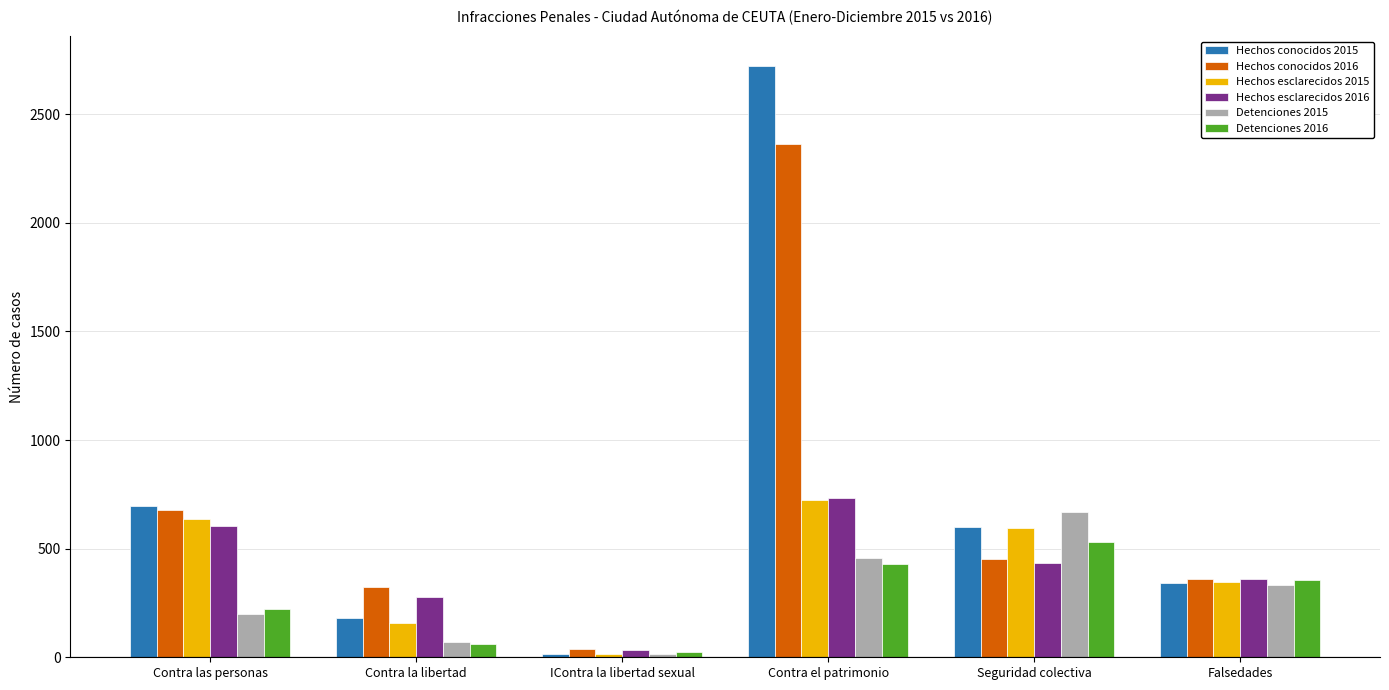

At which label does Hechos esclarecidos 2015 first exceed 593?

Contra las personas